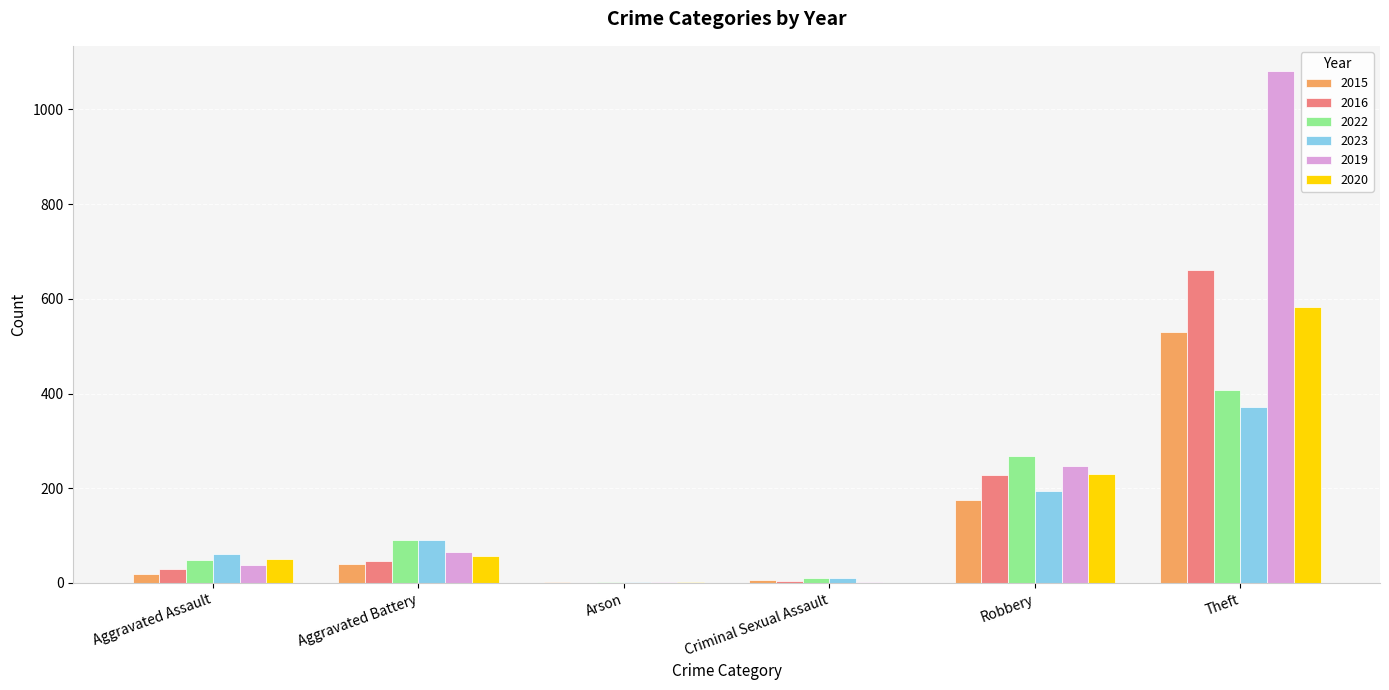

The value of 2016 at Theft is 253. True or false?

False